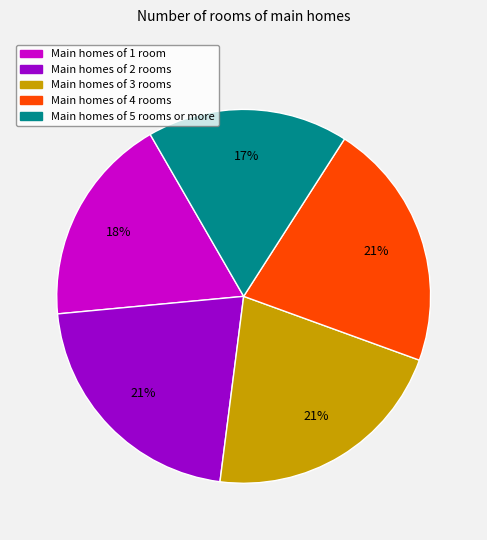

Is there any slice that represents more than half of the pie?

No